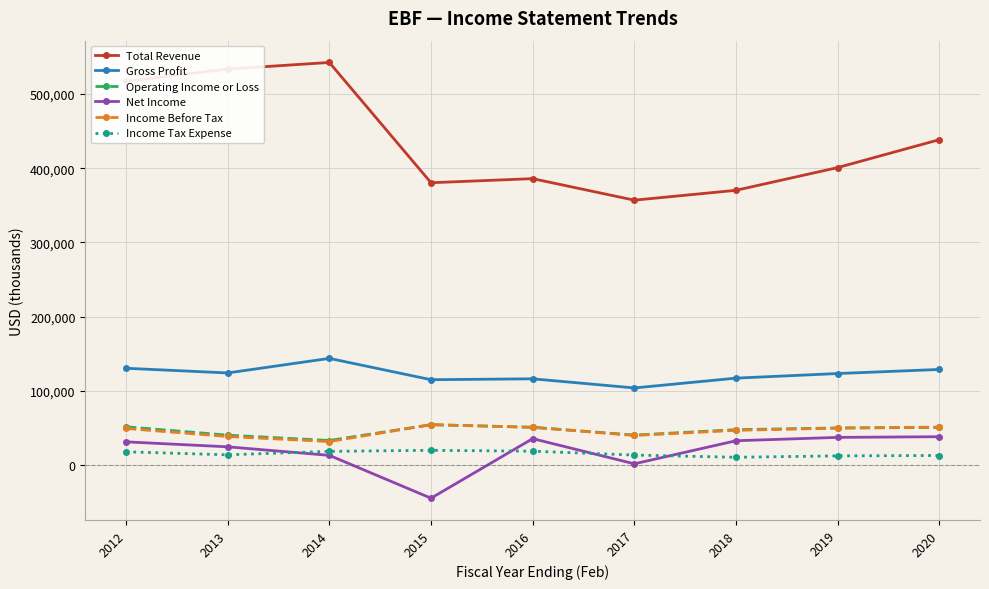

The value of Operating Income or Loss at 2018 is 17673. True or false?

False